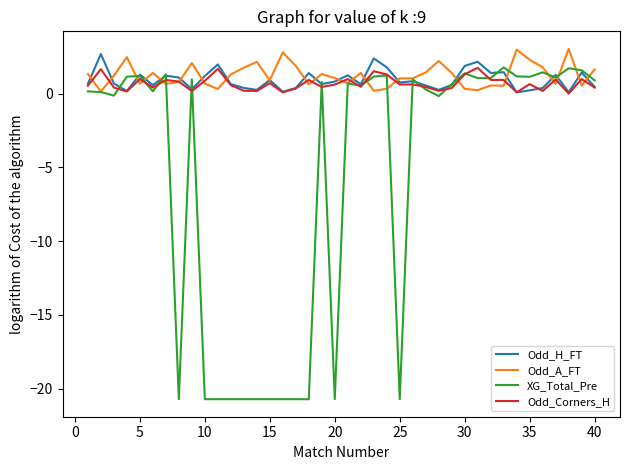

How many lines are shown in the chart?

4